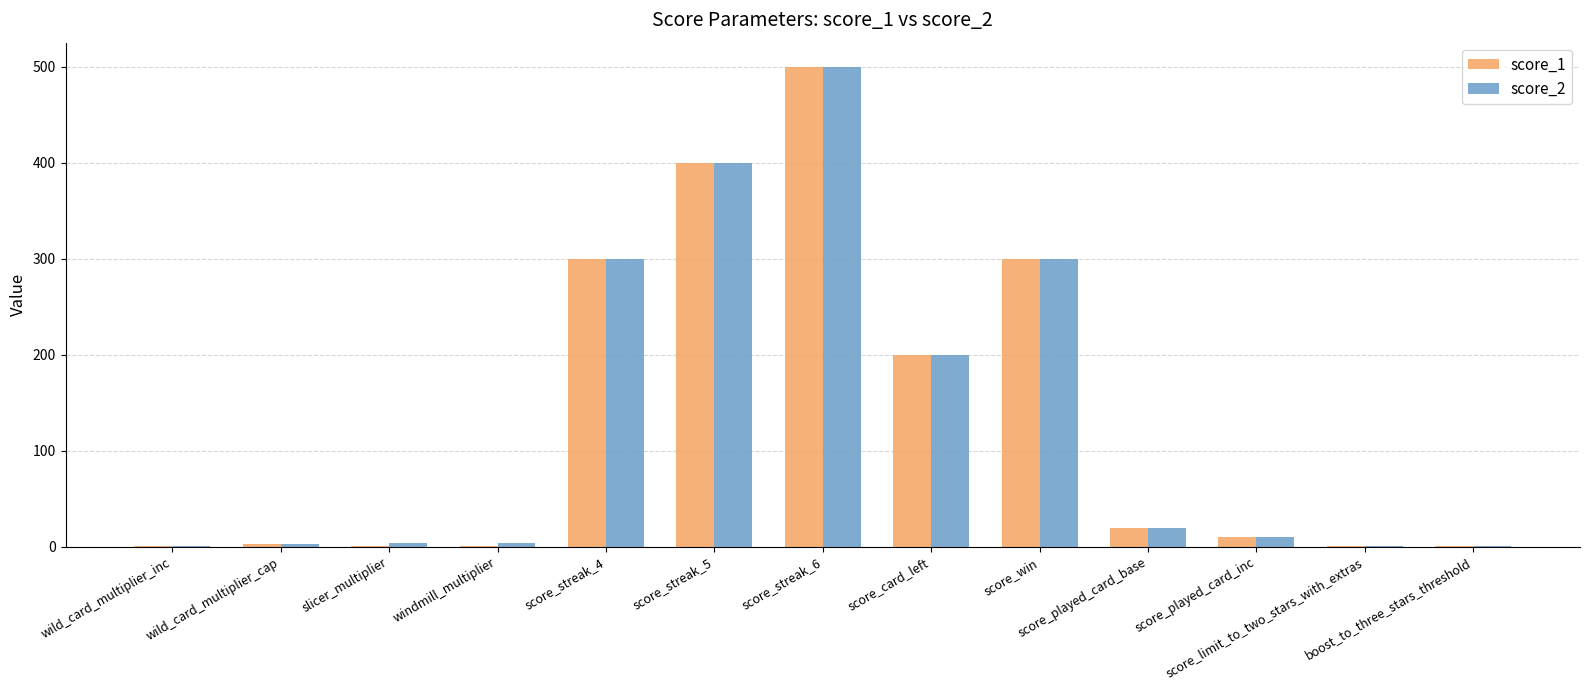

What is the highest value of the score_2 series?

500.0